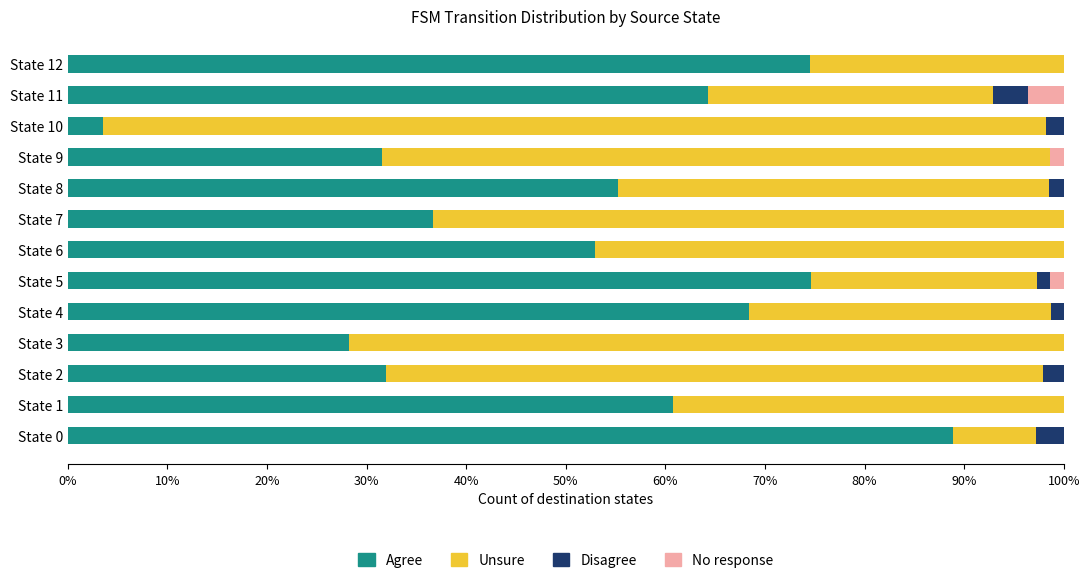

True or false: Agree has a value of 88.9 at State 0.

True